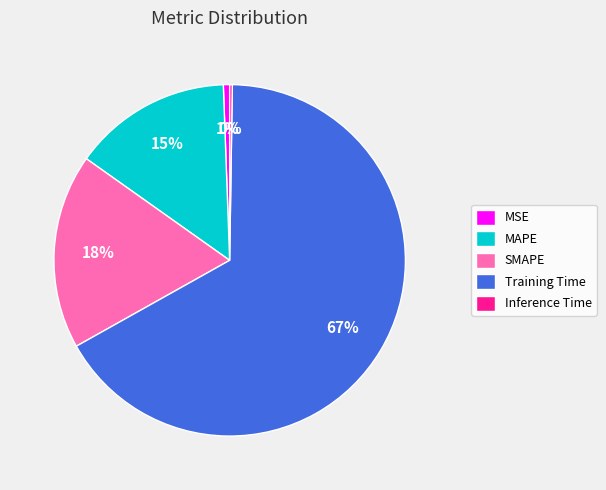

Is it true that MAPE is 15% of the pie?

True